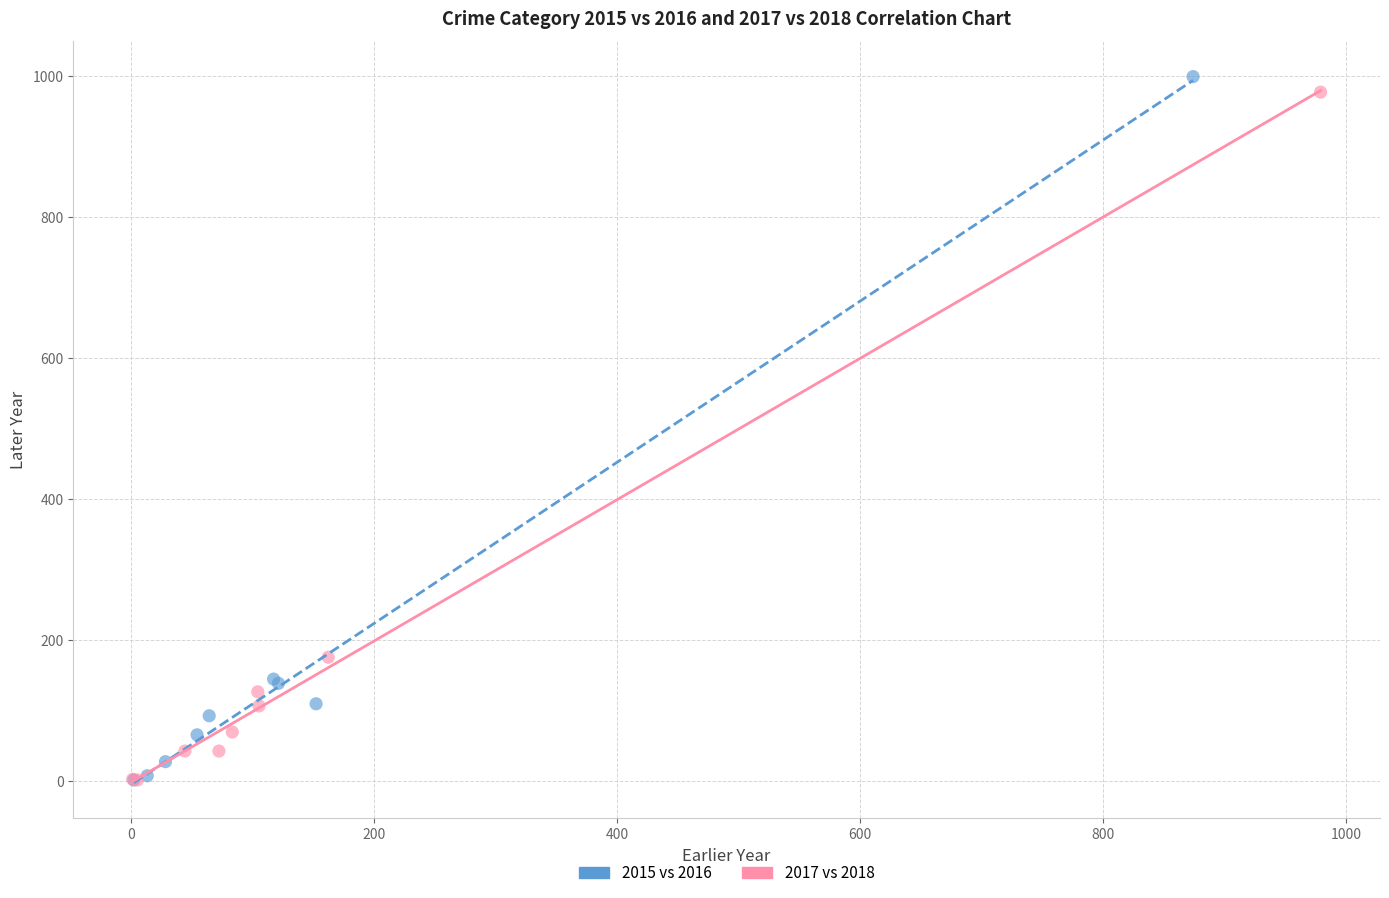

Which series has the largest Y range (max minus min)?

2015 vs 2016